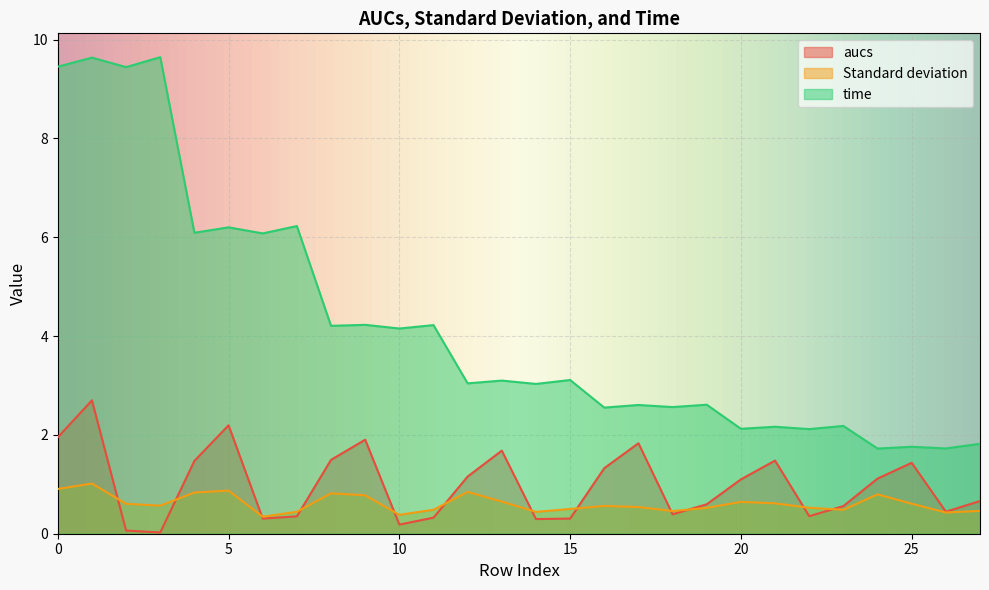

Is it true that aucs equals 0.3 at 10?

False